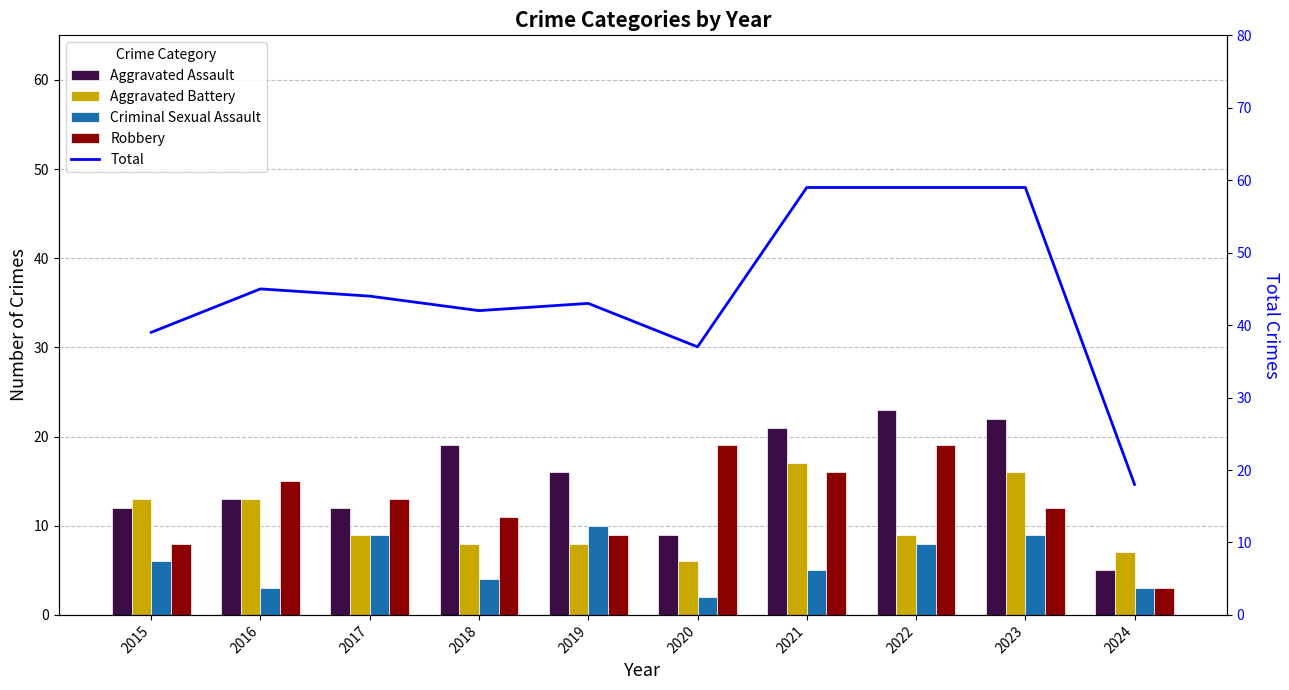

What is the difference between the maximum and minimum values in the Total series?

41